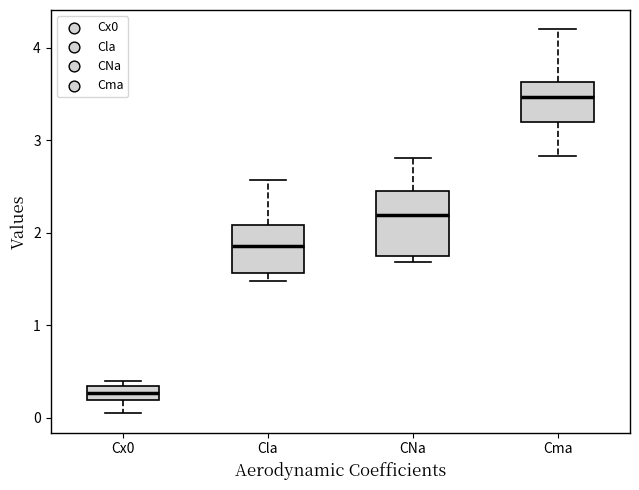

Where is the lower edge of the box for Cla on the y-axis? The values are not printed on the chart, so give them approximately, as read against the axis.

1.6